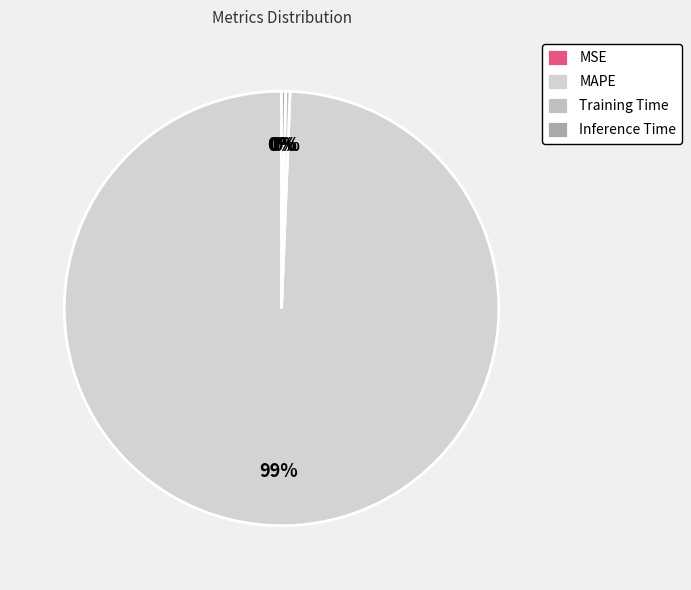

Combined, do MSE and MAPE account for over 50%?

Yes